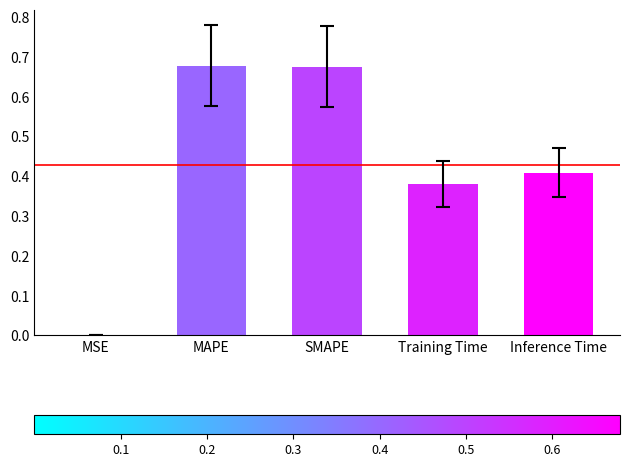

Which has a higher value, SMAPE or Inference Time?

SMAPE